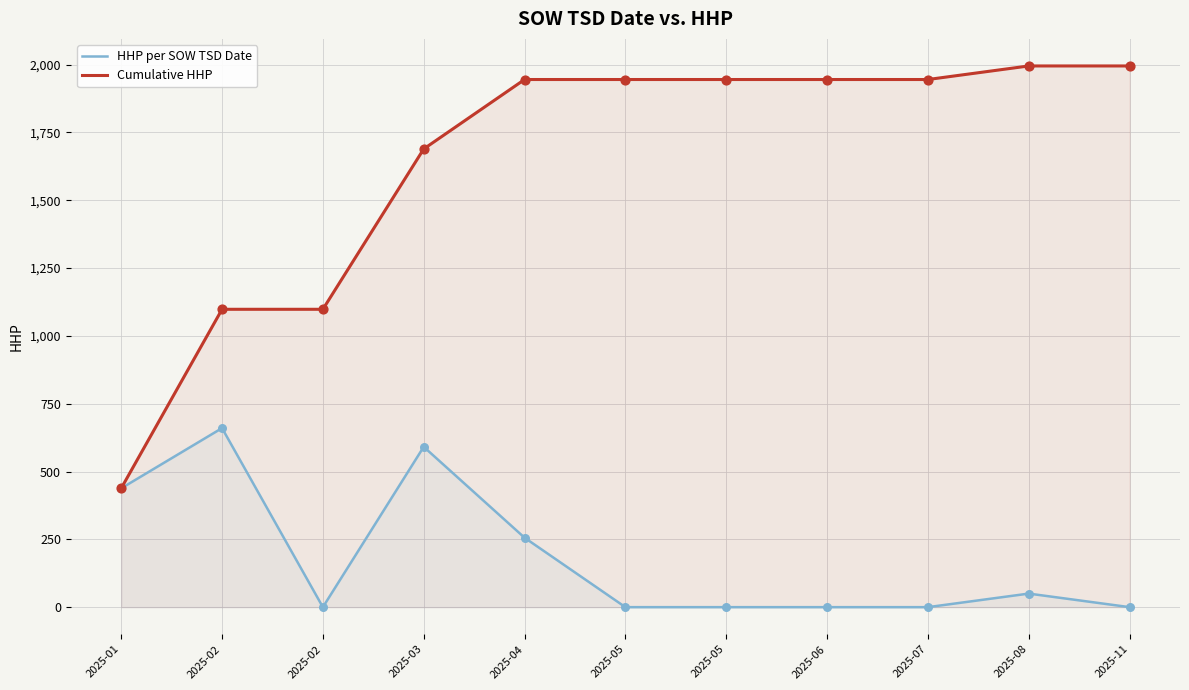

Which series has the widest spread of Y values?

Cumulative HHP